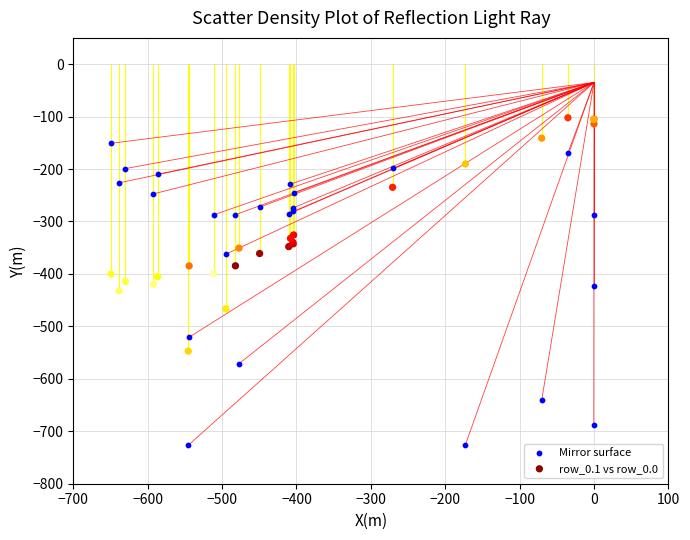

Which series contains the lowest Y value?

Mirror surface